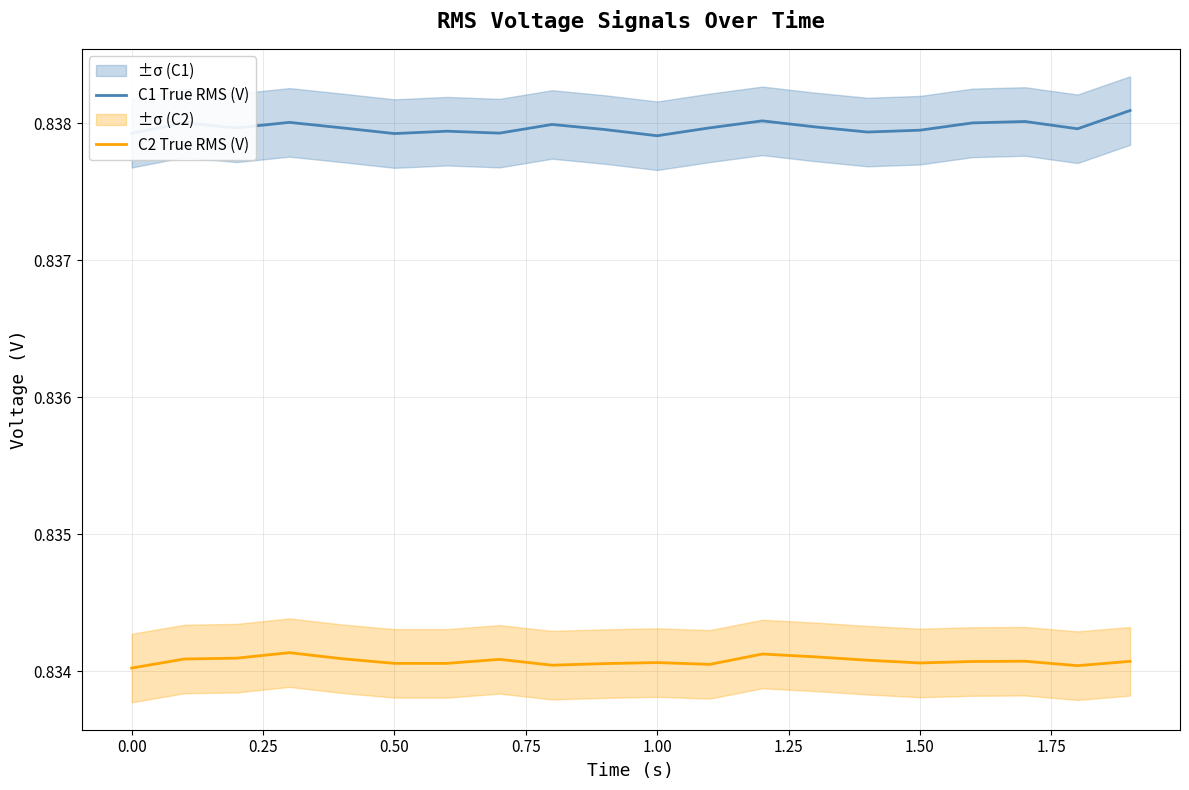

True or false: C2 True RMS (V) and C1 True RMS (V) intersect in this chart.

False